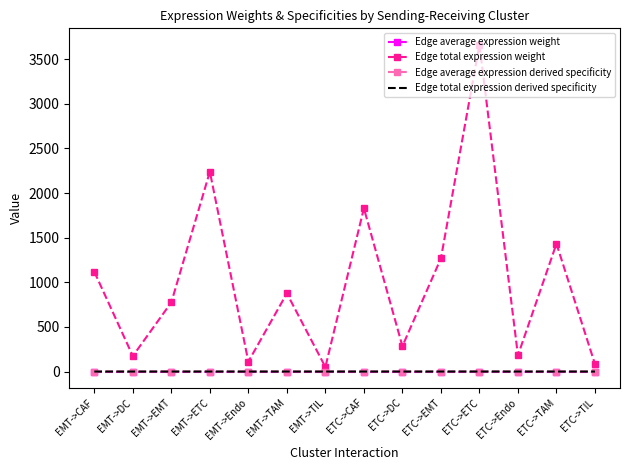

Count the number of categories in the chart.

14